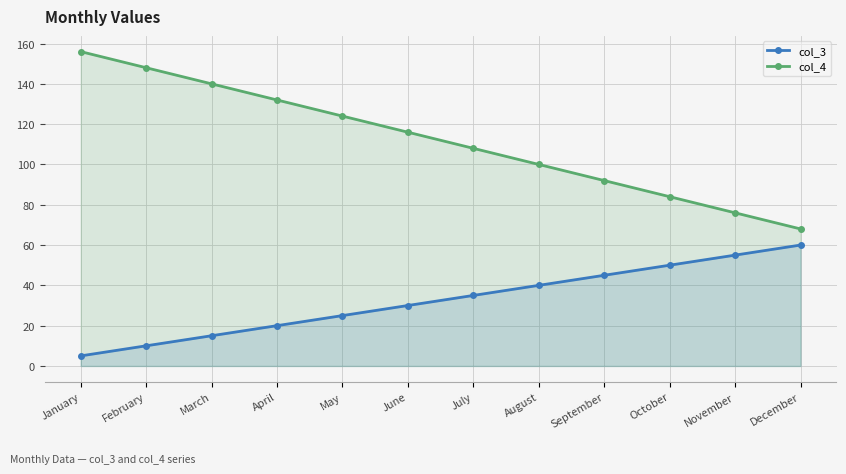

How many series are shown in this chart?

2